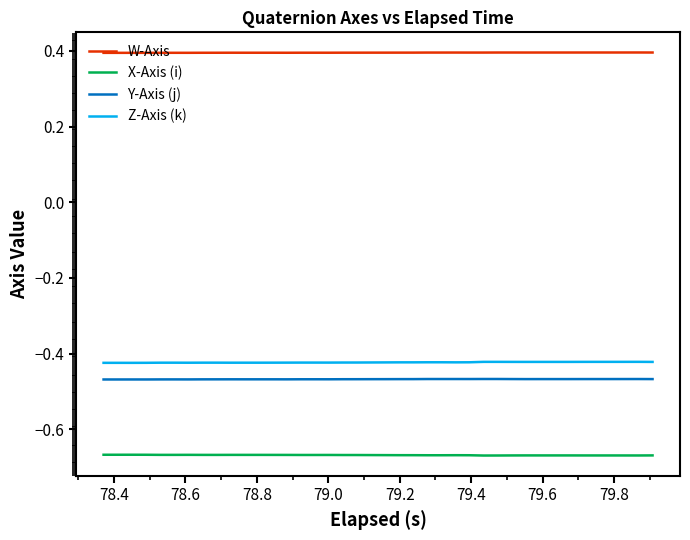

True or false: W-Axis has more than 0 points higher than both neighbors.

True